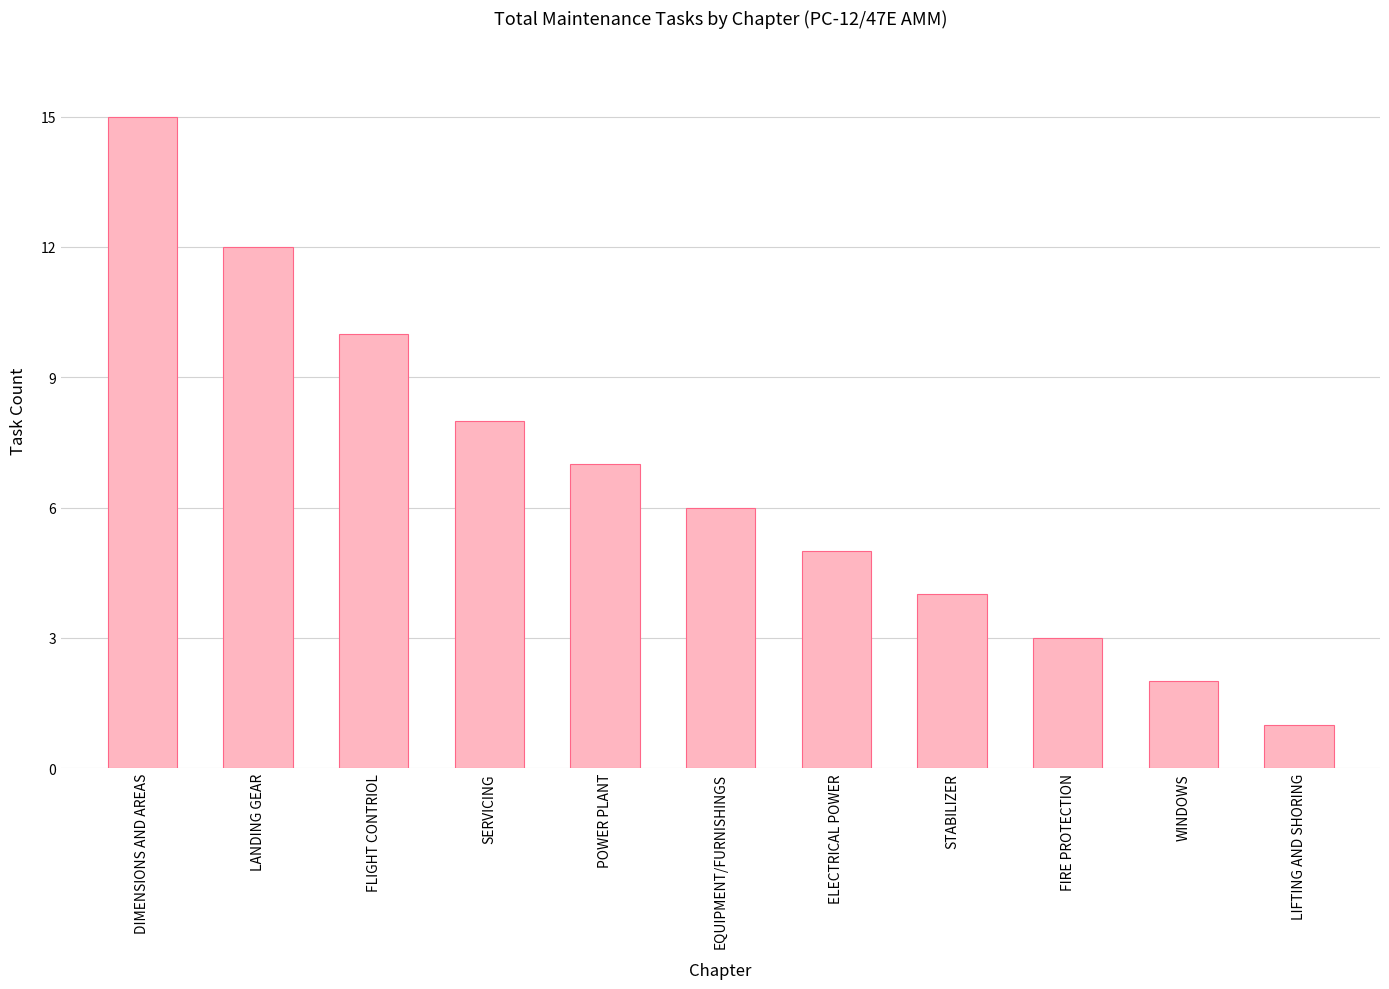

Rank the categories by value from highest to lowest.

DIMENSIONS AND AREAS, LANDING GEAR, FLIGHT CONTRIOL, SERVICING, POWER PLANT, EQUIPMENT/FURNISHINGS, ELECTRICAL POWER, STABILIZER, FIRE PROTECTION, WINDOWS, LIFTING AND SHORING